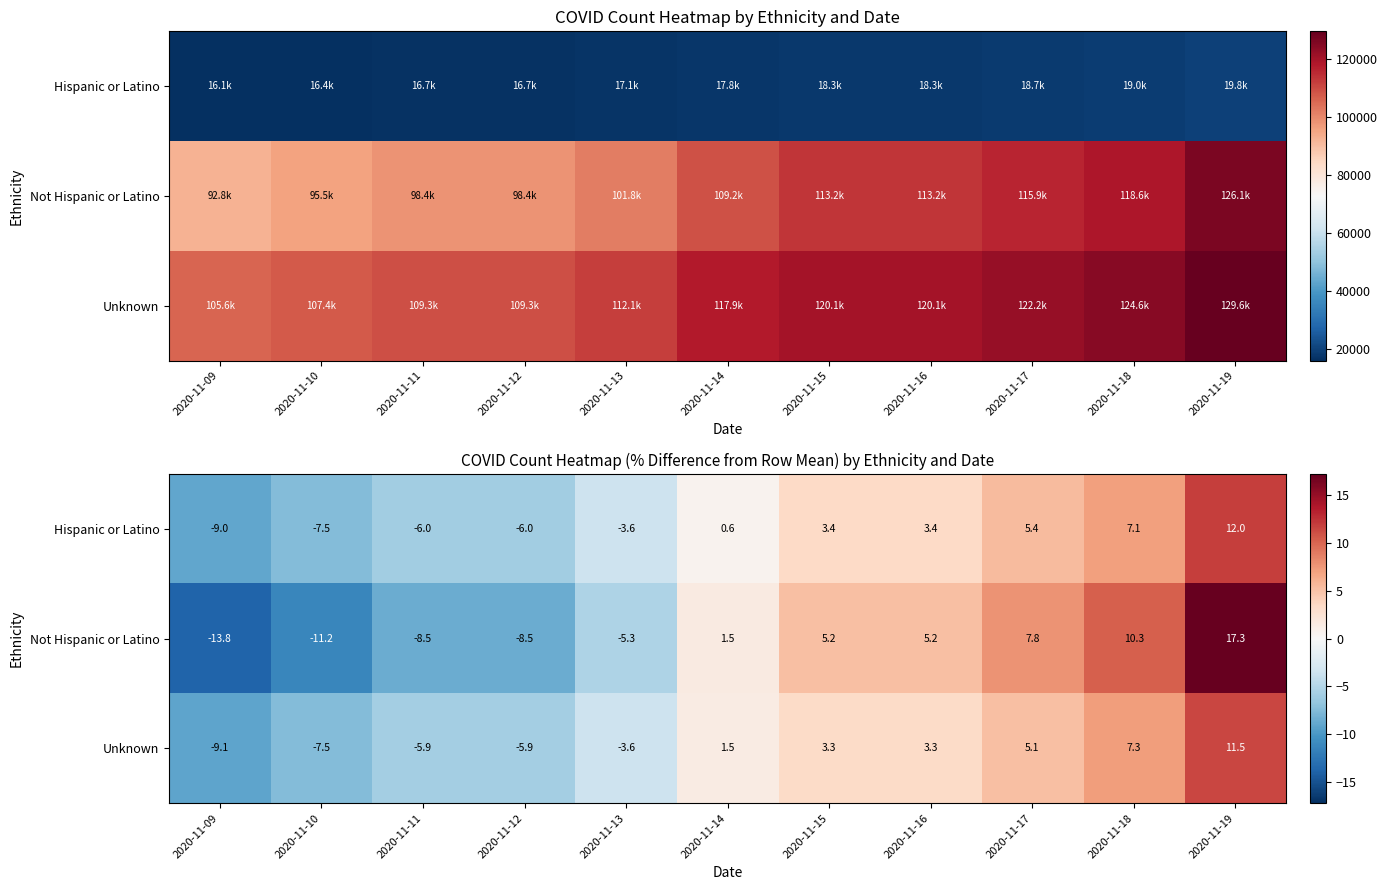

What is the highest value of the Hispanic or Latino series?

12.0